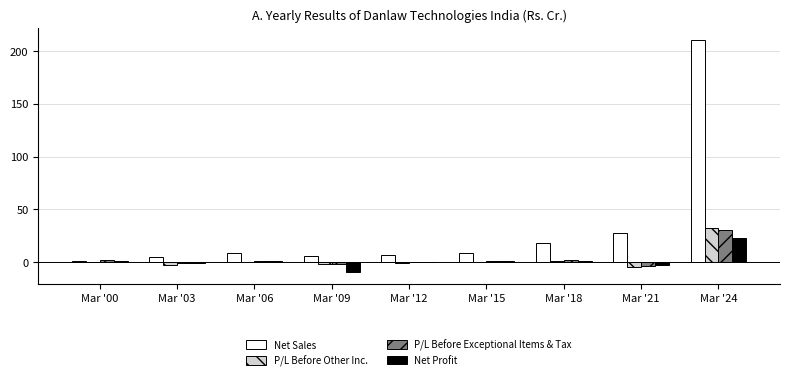

What is the sum of the P/L Before Exceptional Items & Tax values at Mar '03 and Mar '21?

-4.6